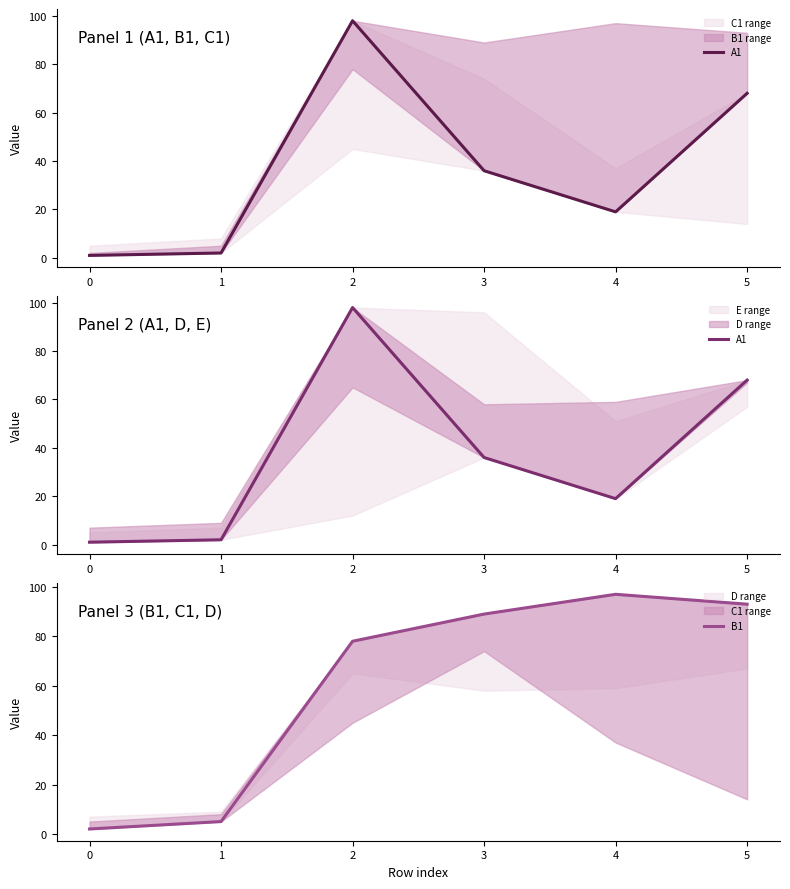

Reading right to left, what are all the values shown in this chart?

A1: 5=68	4=19	3=36	2=98	1=2	0=1
B1: 5=93	4=97	3=89	2=78	1=5	0=2